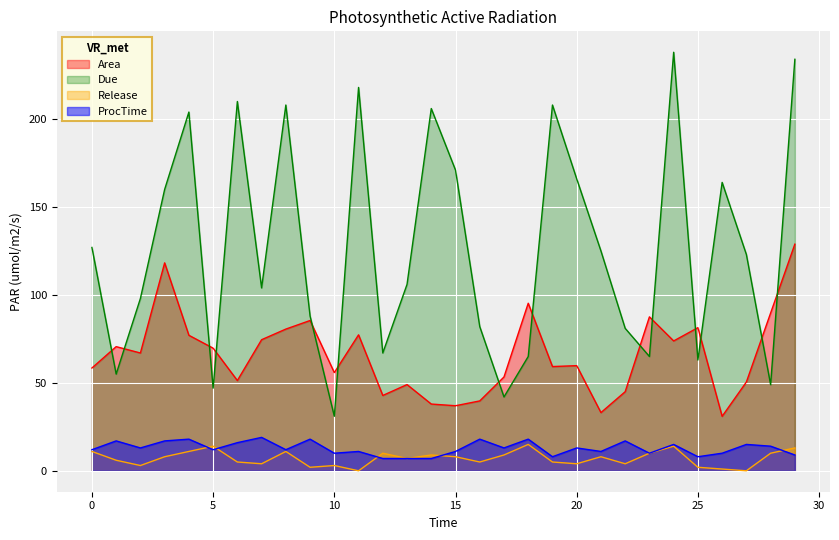

Reading left to right, what are all the values shown in this chart?

Area: 0=58.5	1=70.6	2=67.0	3=118.2	4=77.1	5=69.7	6=51.3	7=74.5	8=80.6	9=85.5	10=55.8	11=77.3	12=42.8	13=49.0	14=38.0	15=37.0	16=39.7	17=53.4	18=95.3	19=59.3	20=59.8	21=33.1	22=45.0	23=87.5	24=73.8	25=81.4	26=31.0	27=50.5	28=89.7	29=128.9
Due: 0=127.0	1=55.0	2=98.0	3=160.0	4=204.0	5=47.0	6=210.0	7=104.0	8=208.0	9=88.0	10=31.0	11=218.0	12=67.0	13=106.0	14=206.0	15=171.0	16=82.0	17=42.0	18=65.0	19=208.0	20=166.0	21=125.0	22=81.0	23=65.0	24=238.0	25=63.0	26=164.0	27=123.0	28=49.0	29=234.0
Release: 0=11.0	1=6.0	2=3.0	3=8.0	4=11.0	5=14.0	6=5.0	7=4.0	8=11.0	9=2.0	10=3.0	11=0.0	12=10.0	13=7.0	14=9.0	15=8.0	16=5.0	17=9.0	18=15.0	19=5.0	20=4.0	21=8.0	22=4.0	23=10.0	24=14.0	25=2.0	26=1.0	27=0.0	28=10.0	29=13.0
ProcTime: 0=12.0	1=17.0	2=13.0	3=17.0	4=18.0	5=12.0	6=16.0	7=19.0	8=12.0	9=18.0	10=10.0	11=11.0	12=7.0	13=7.0	14=7.0	15=11.0	16=18.0	17=13.0	18=18.0	19=8.0	20=13.0	21=11.0	22=17.0	23=10.0	24=15.0	25=8.0	26=10.0	27=15.0	28=14.0	29=9.0